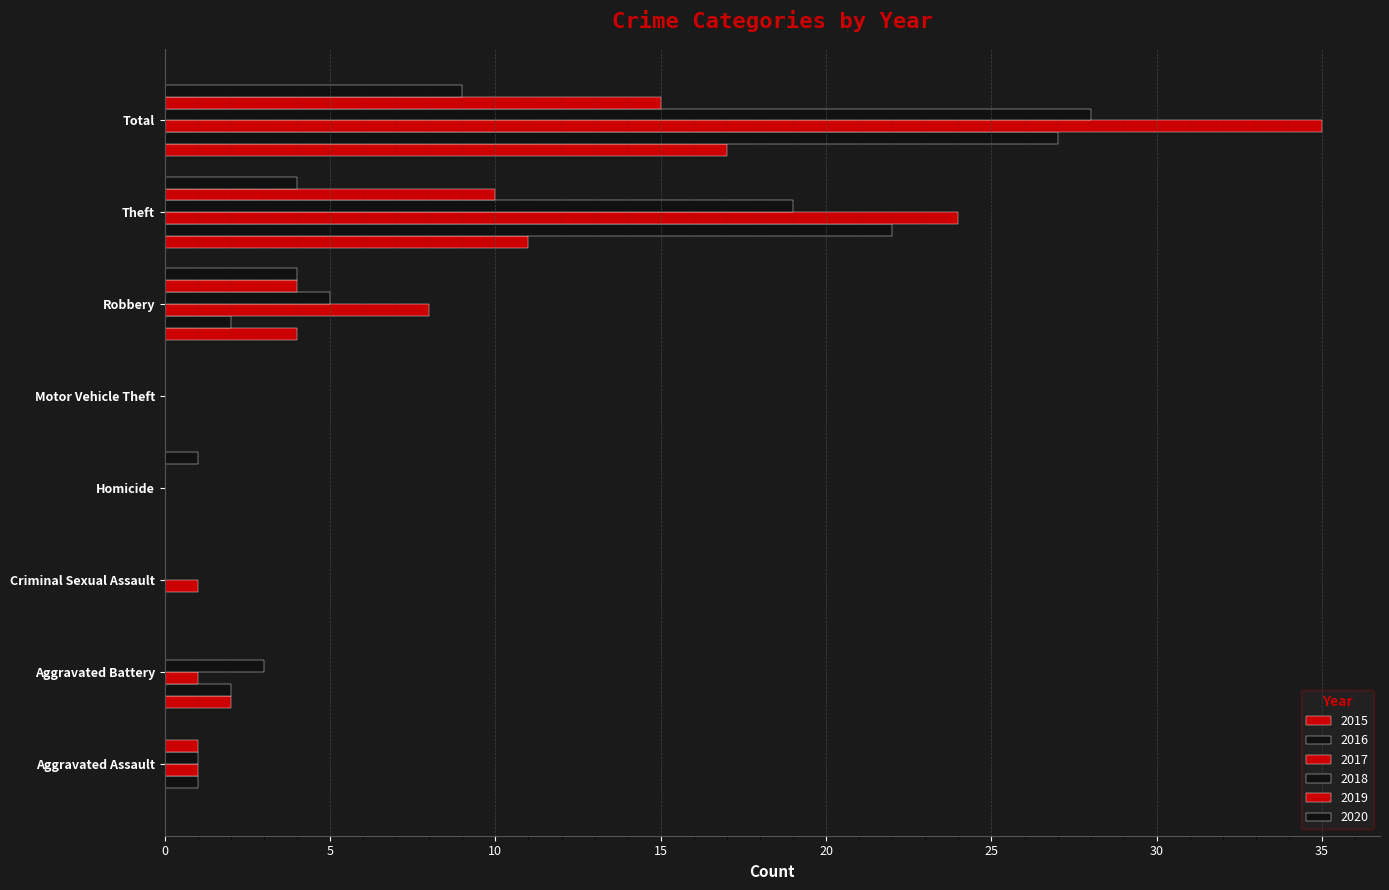

Where is 2020 nearest to the value 4?

Robbery